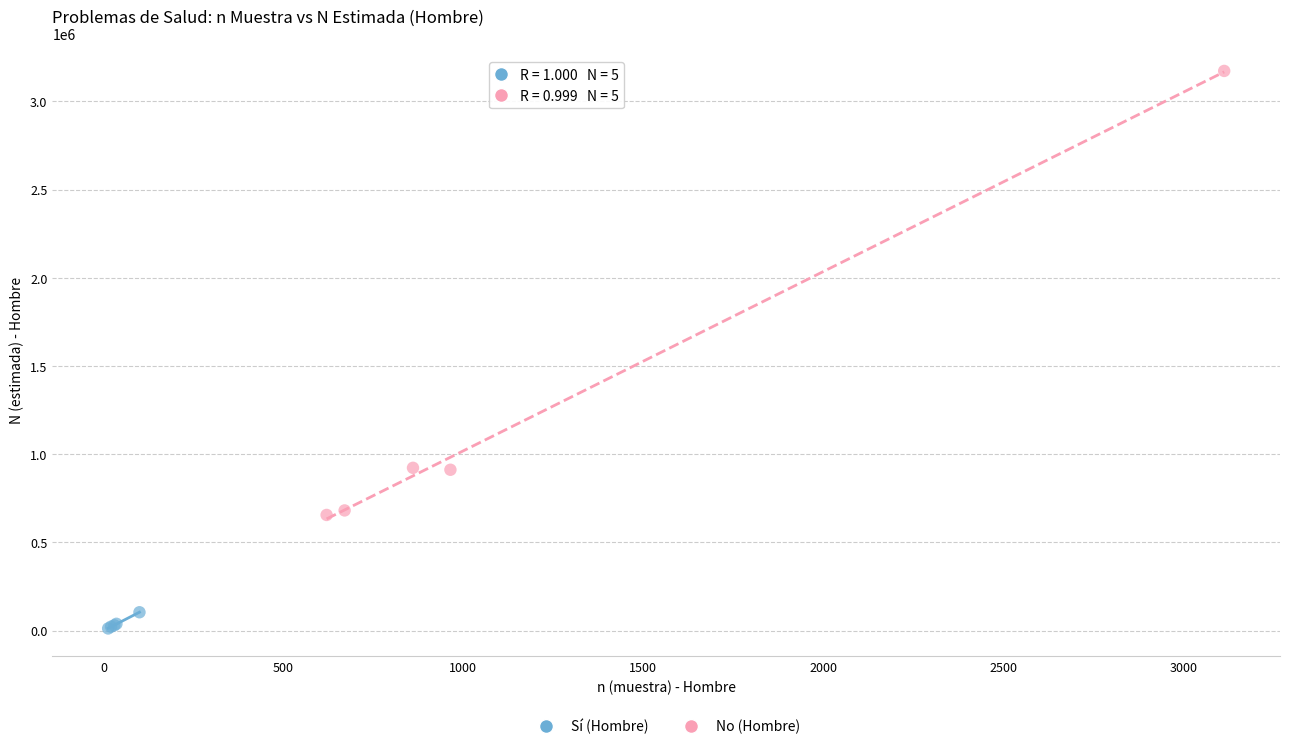

Which series contains the lowest Y value?

Sí (Hombre)